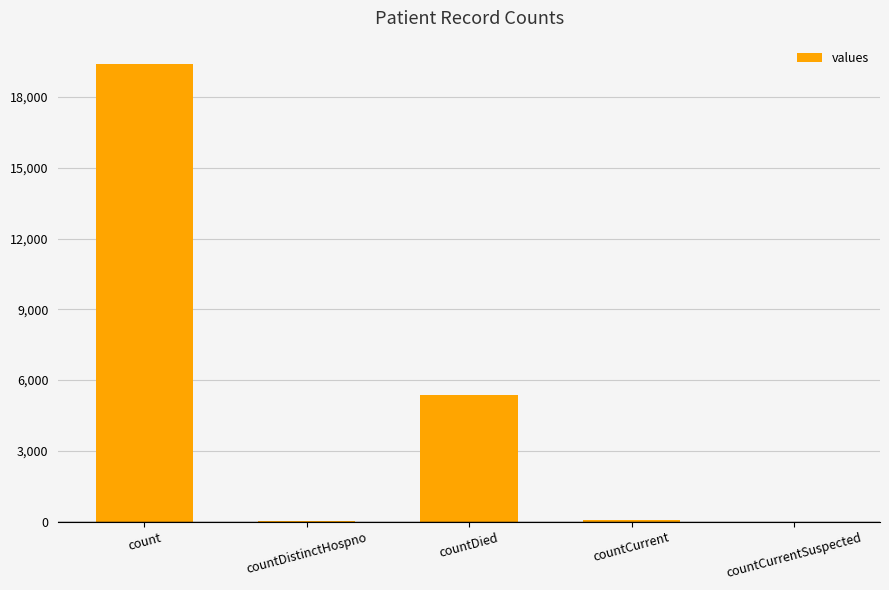

What is the sum of the values at countCurrent and countDied?

5417